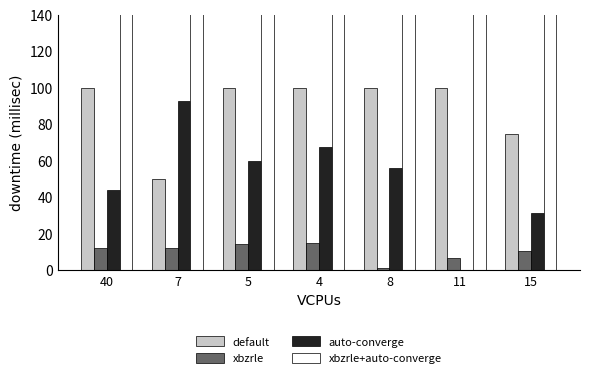

What is the value of the default bar at the 6th from the left?

100.0